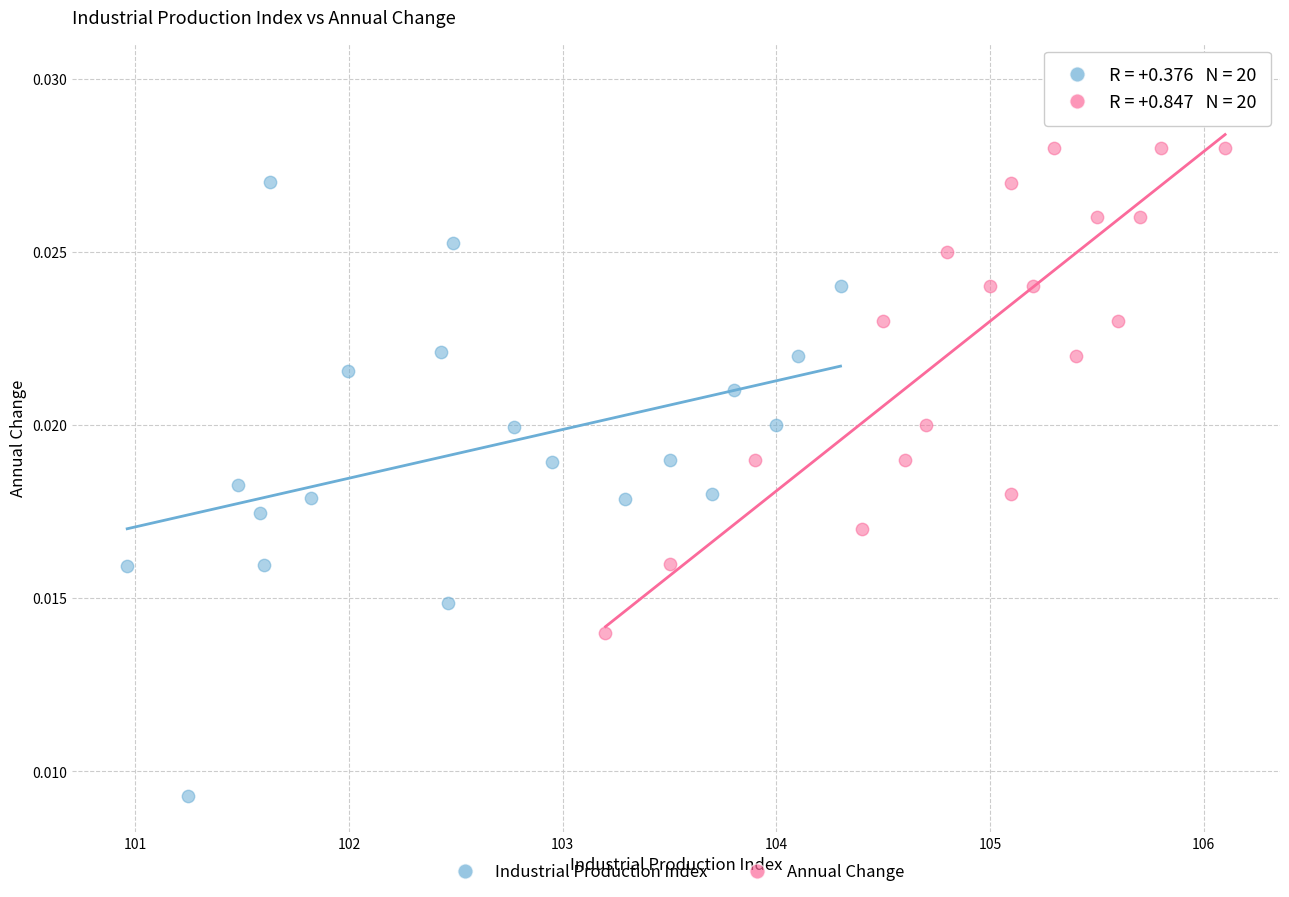

Which series reaches the minimum Y coordinate?

Industrial Production Index